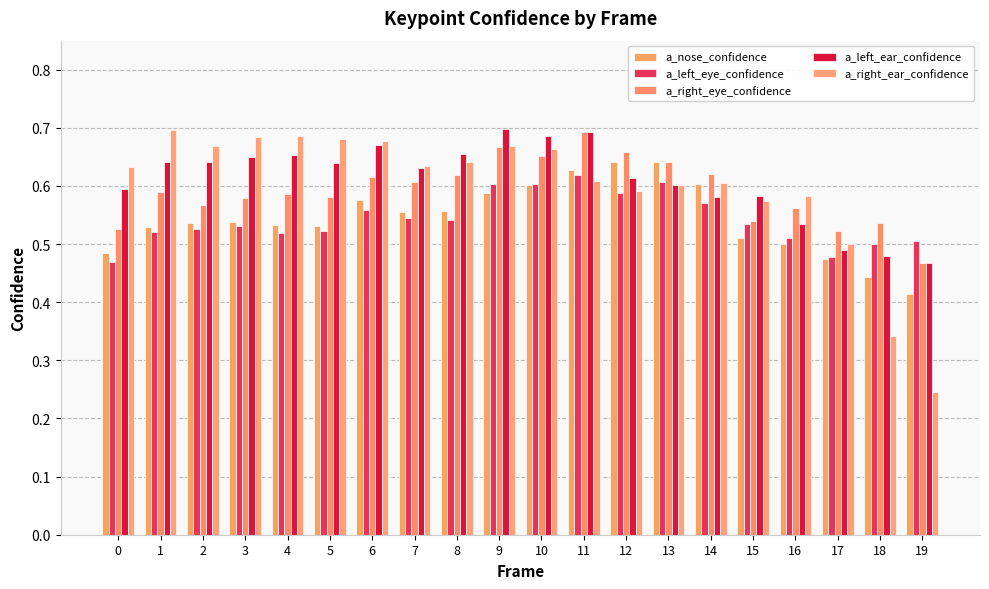

What is the difference between the a_nose_confidence values at 0 and 11?

0.1